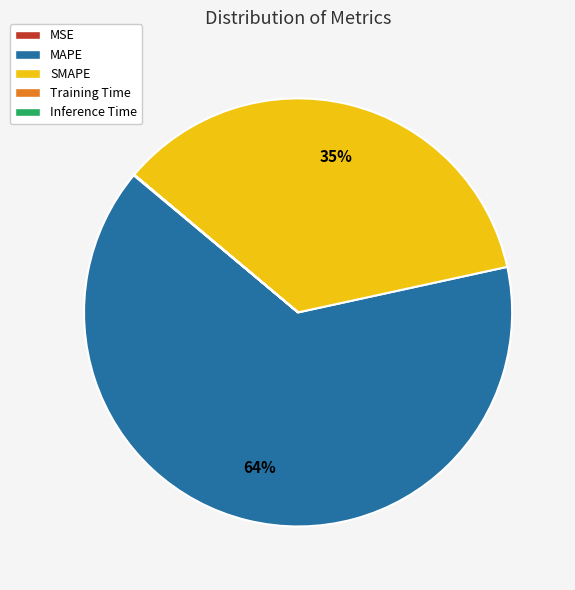

Which slice is the largest?

MAPE